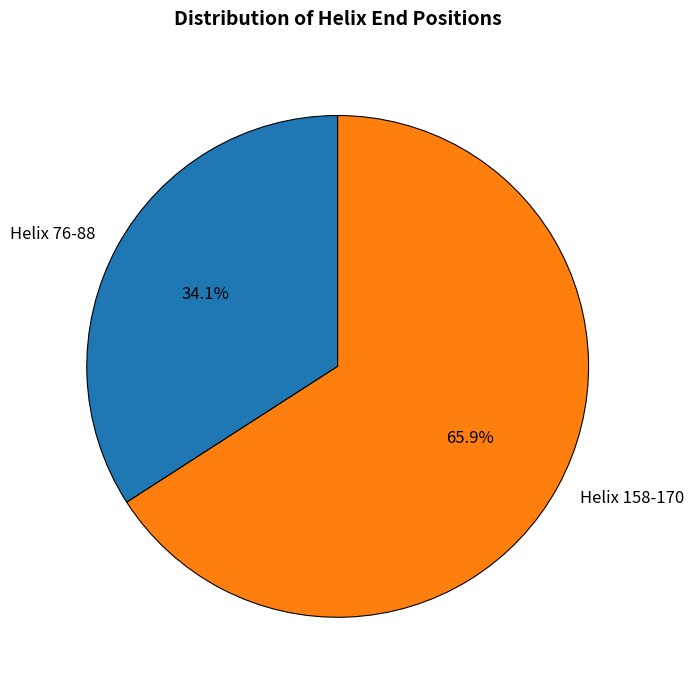

Rank the categories by value from highest to lowest.

Helix 158-170, Helix 76-88